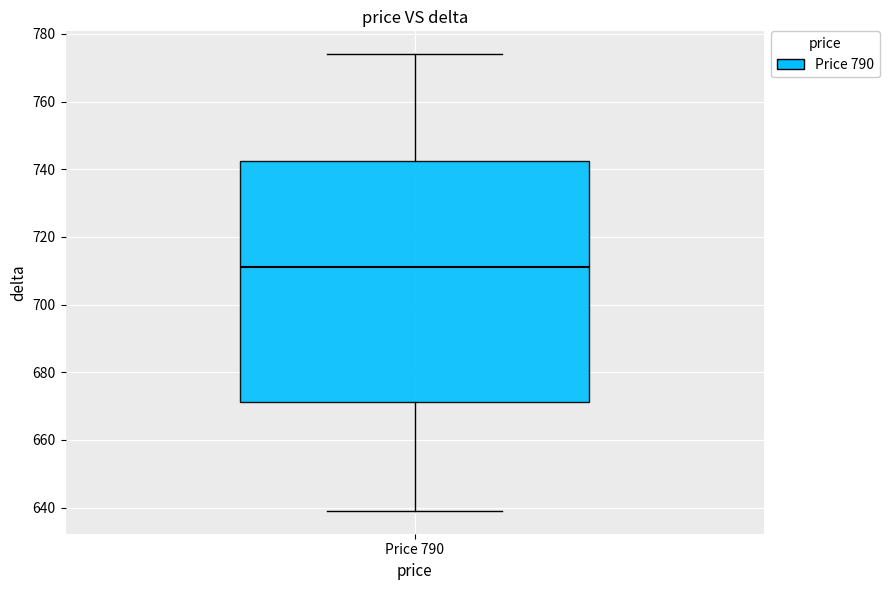

Transcribe this box plot: give where the median line is, the range the box spans, and where the two whiskers end, as read against the y-axis. The values are not printed on the chart, so give them approximately, as read against the axis.

median 712, box 672 to 742, whiskers 640 to 774